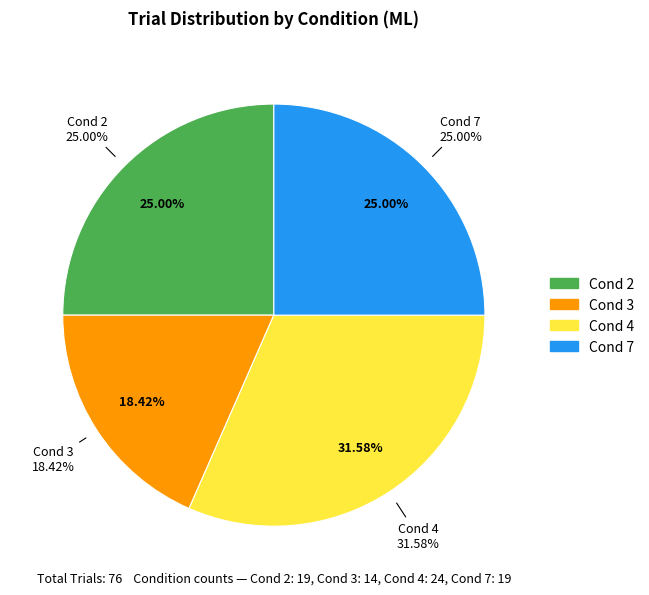

Does any single category account for the majority?

No